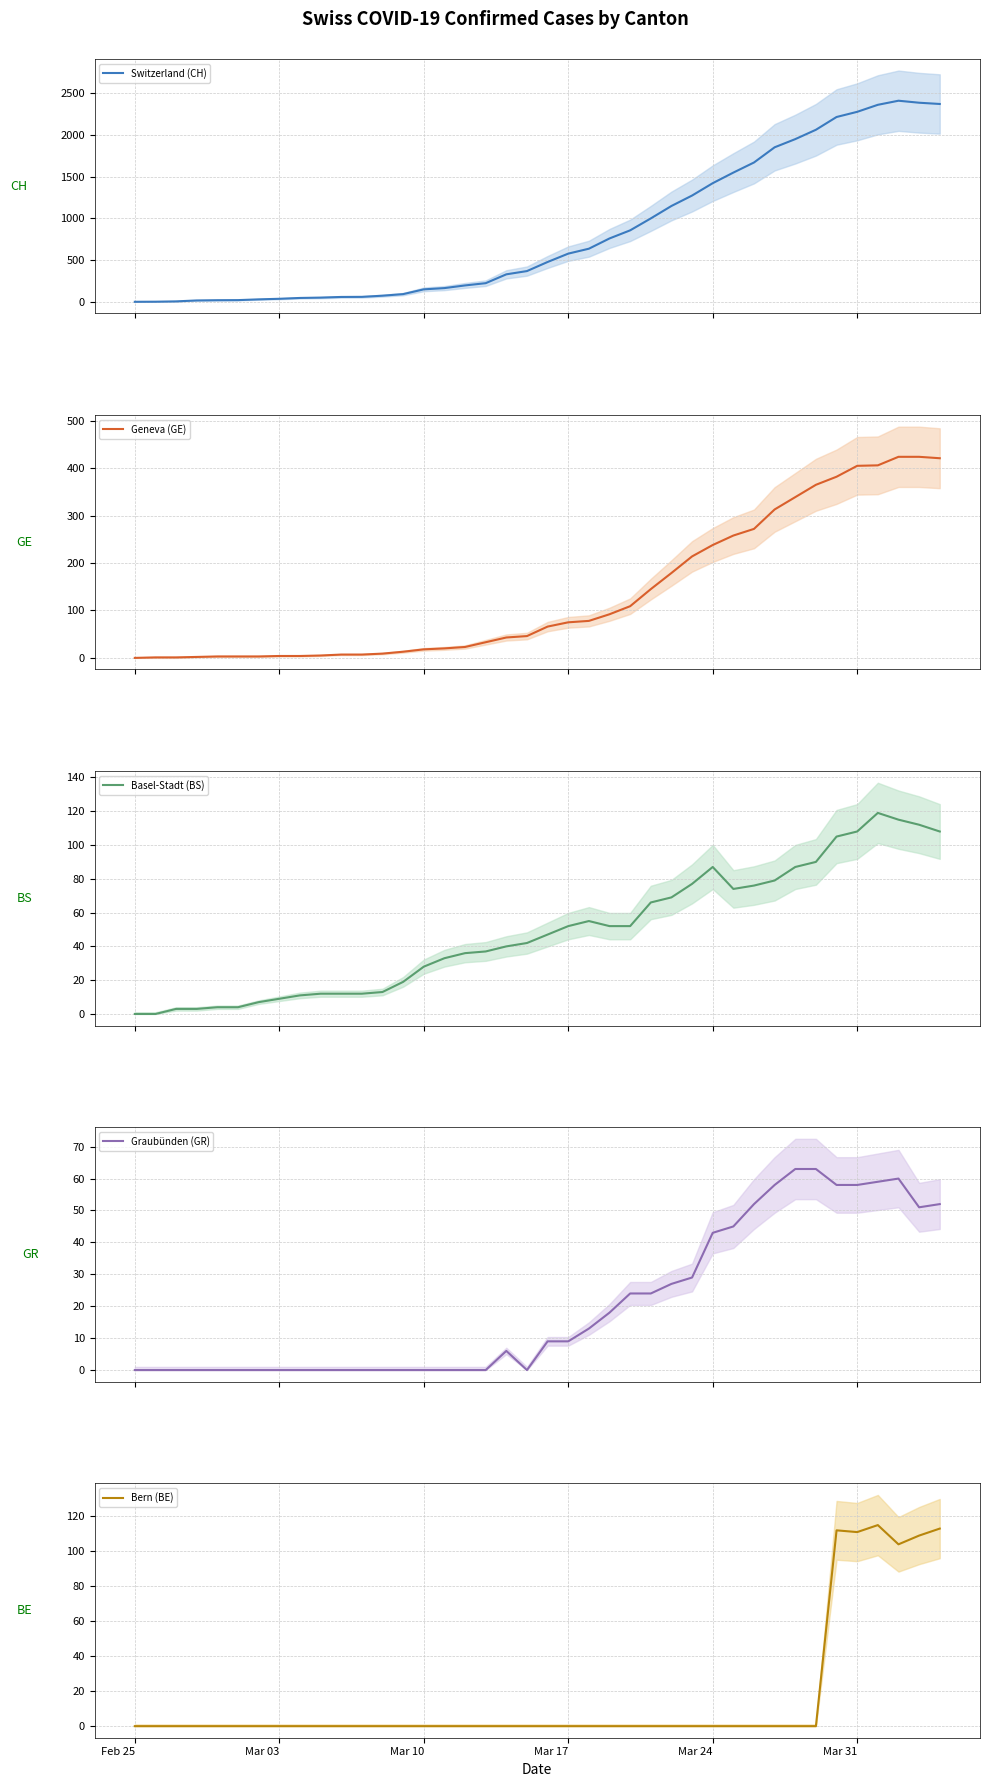

True or false: Bern (BE) and Switzerland (CH) intersect in this chart.

False